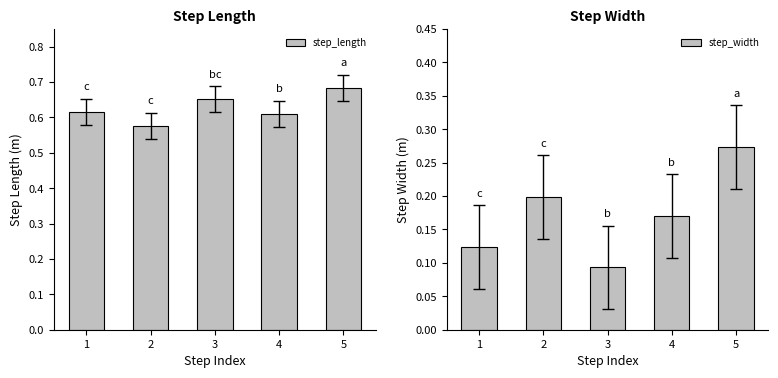

Which series has the largest total across all categories?

step_length